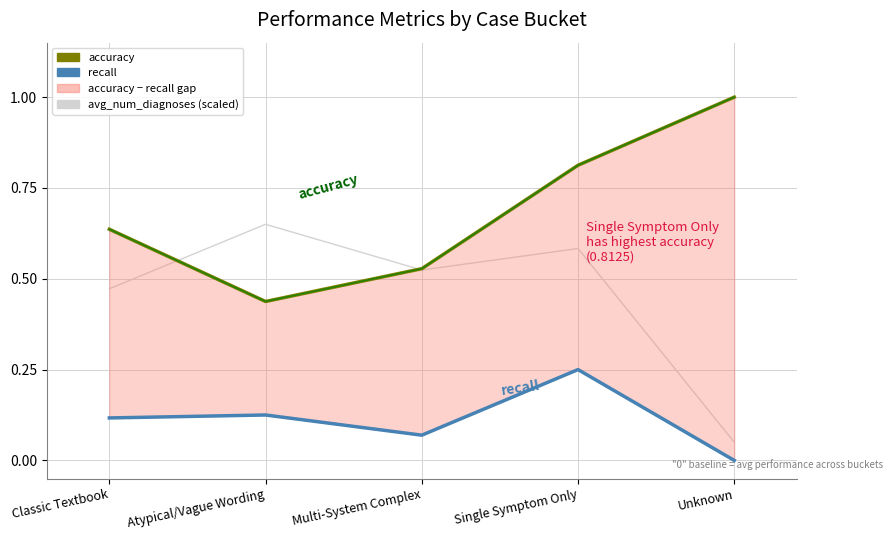

What is the total value across all series at Unknown?

1.1